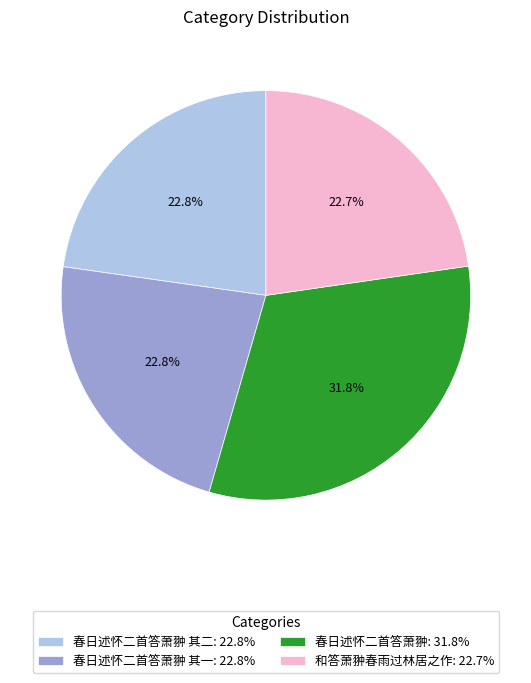

What is the ratio of the value at 春日述怀二首答萧翀 其一: 22.8% to the value at 春日述怀二首答萧翀: 31.8%?

0.7